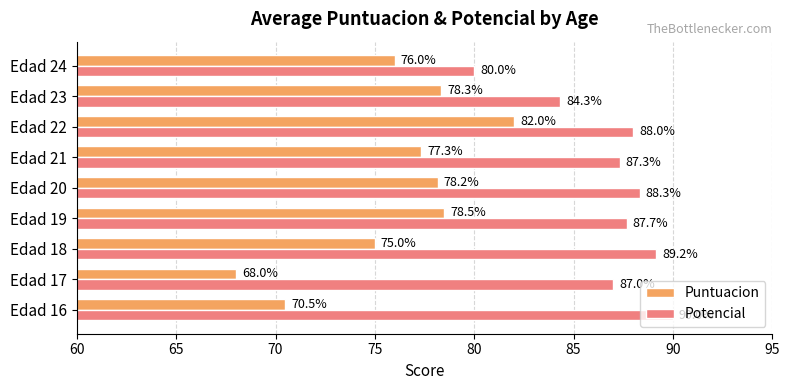

What is the difference between the Puntuacion values at Edad 18 and Edad 19?

3.5